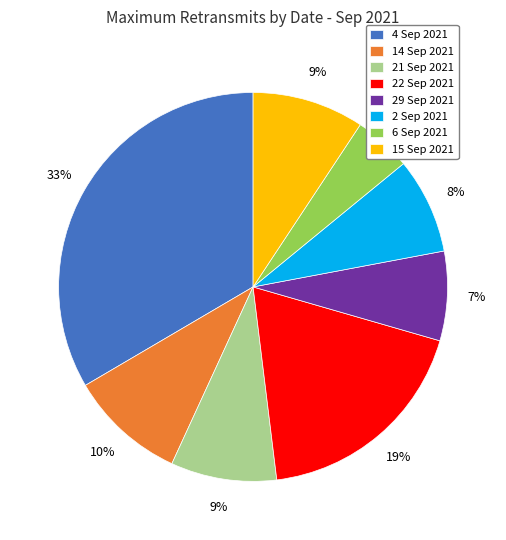

Is it true that 21 Sep 2021 is 19% of the pie?

False